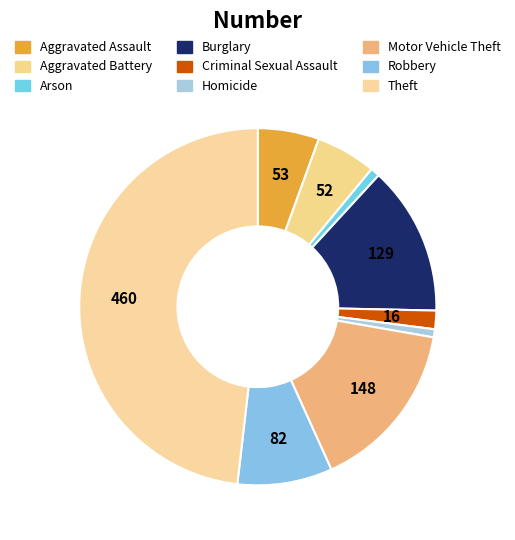

True or false: Burglary accounts for 14% of the total.

True